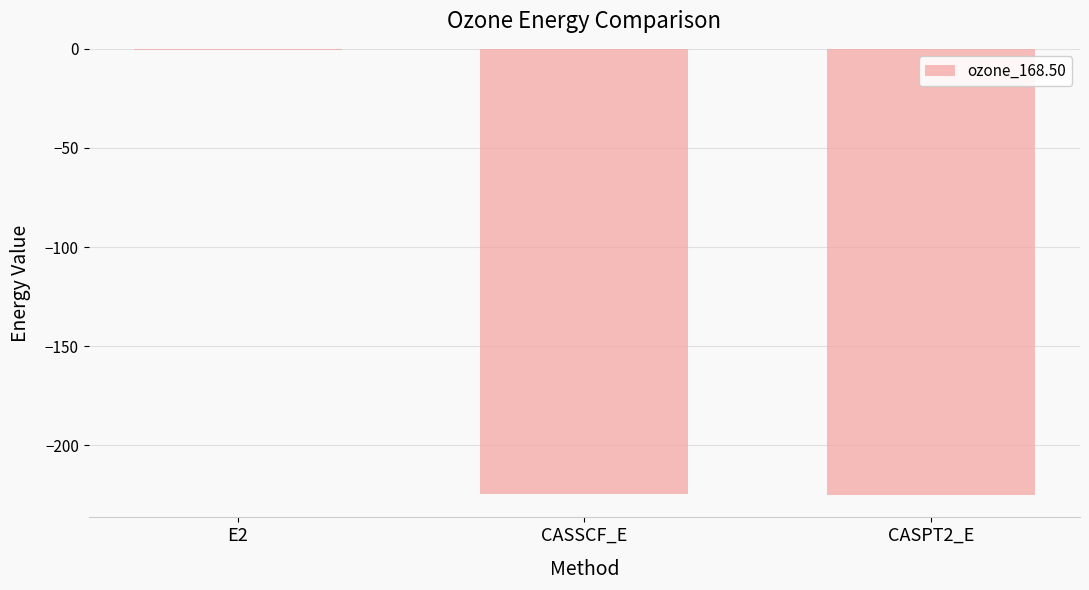

Are the bars horizontal?

No